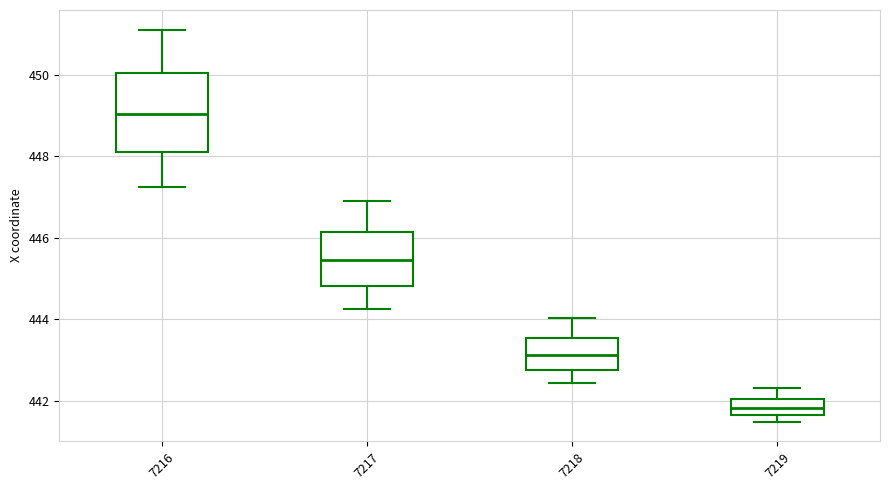

Reading left to right, read every box against the y-axis: the position of its median line, the range the box covers, and the ends of its whiskers. The values are not printed on the chart, so give them approximately, as read against the axis.

7216: median 449.0, box 448.2 to 450.0, whiskers 447.2 to 451.2
7217: median 445.4, box 444.8 to 446.2, whiskers 444.2 to 446.8
7218: median 443.2, box 442.8 to 443.6, whiskers 442.4 to 444.0
7219: median 441.8, box 441.6 to 442.0, whiskers 441.4 to 442.4